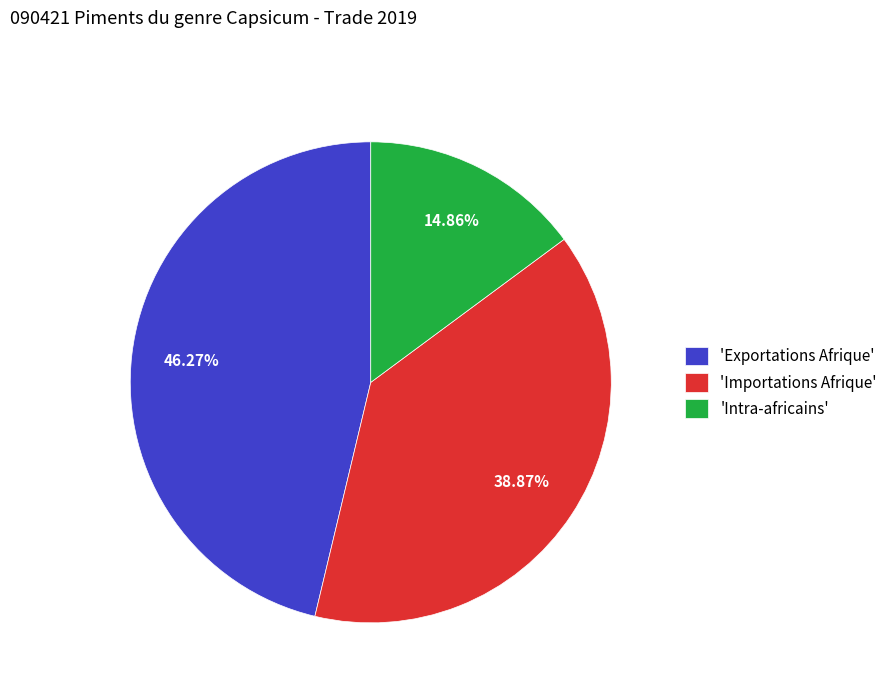

Do 'Importations Afrique' and 'Intra-africains' together represent more than half of the pie?

Yes